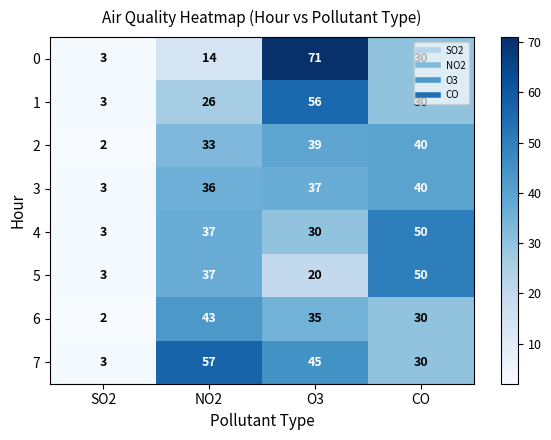

Is it true that 5 equals 10 at NO2?

False